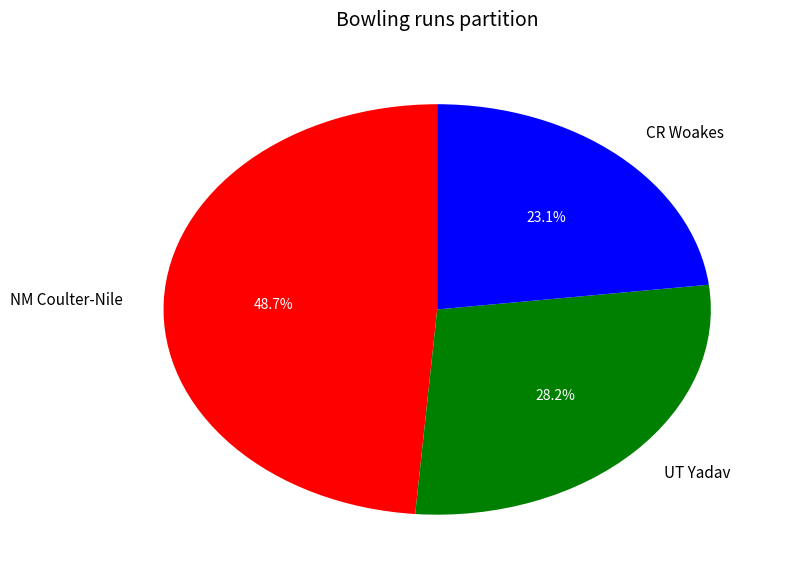

Count the number of slices in the pie.

3